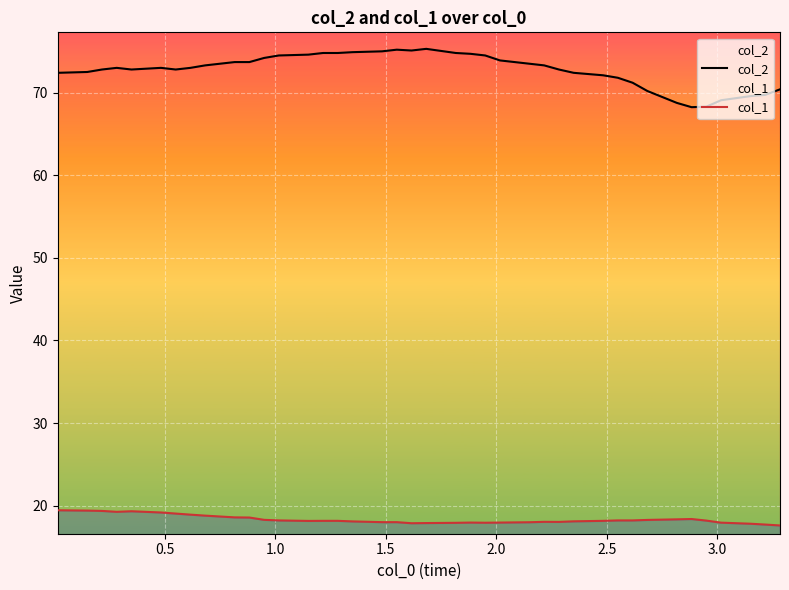

Rank the series by their average value, from lowest to highest.

col_1, col_2